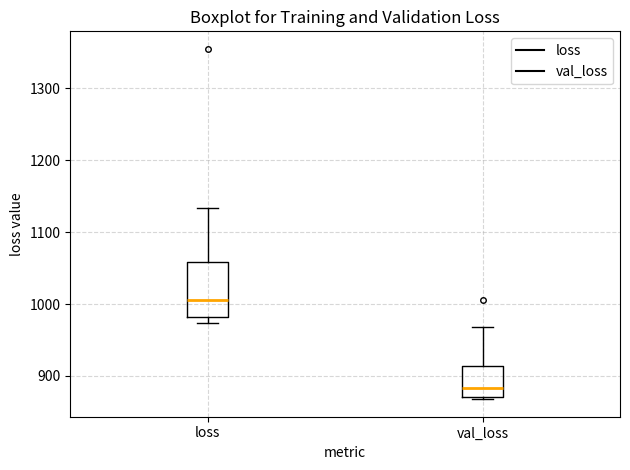

Comparing the boxes themselves (not the whiskers), which one is the tallest?

loss